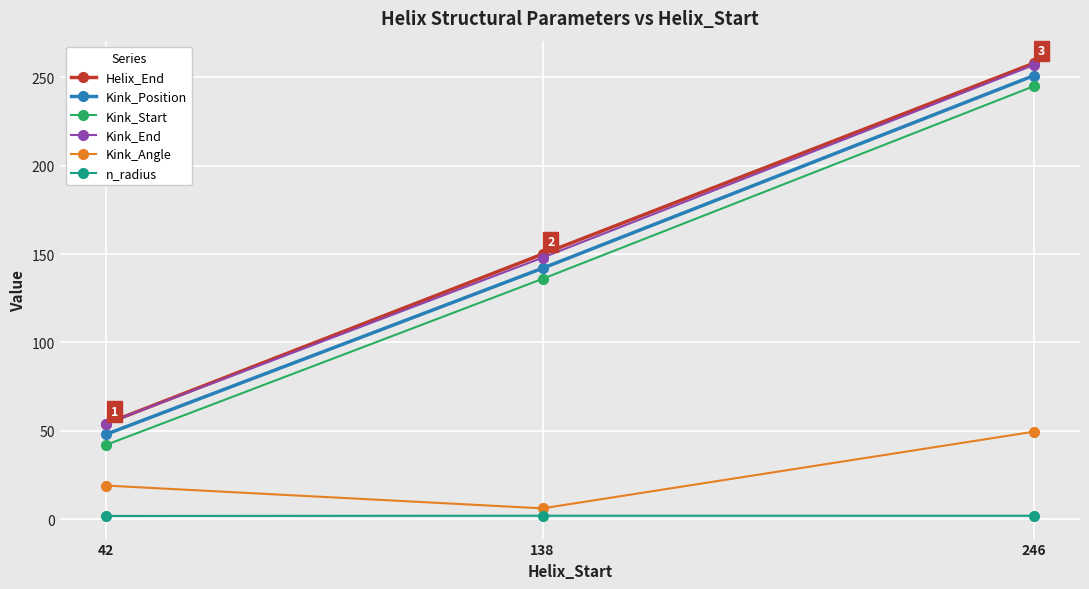

Which series has the widest spread of values?

Helix_End